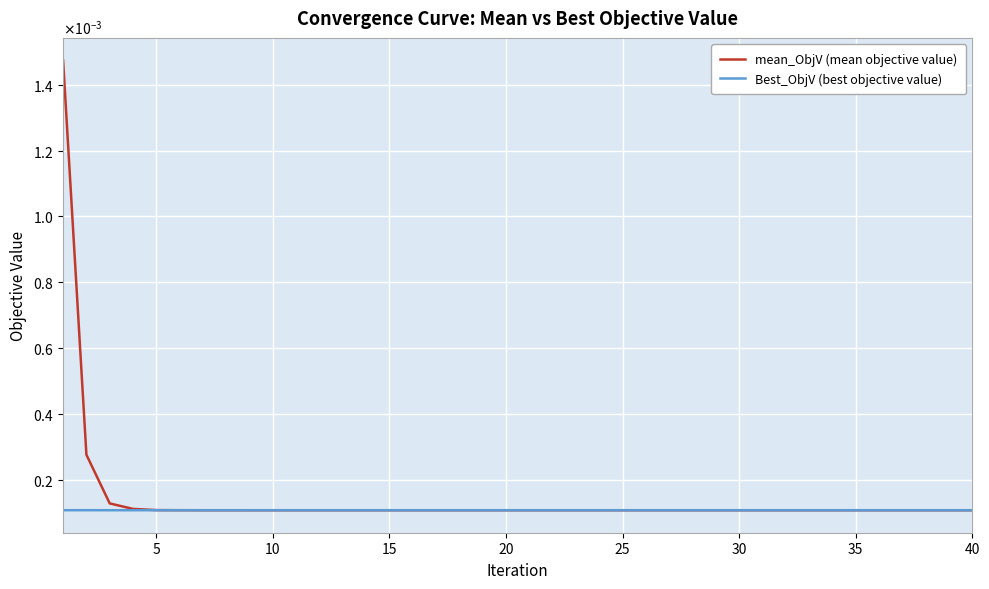

Which series has the largest range (max minus min)?

mean_ObjV (mean objective value)